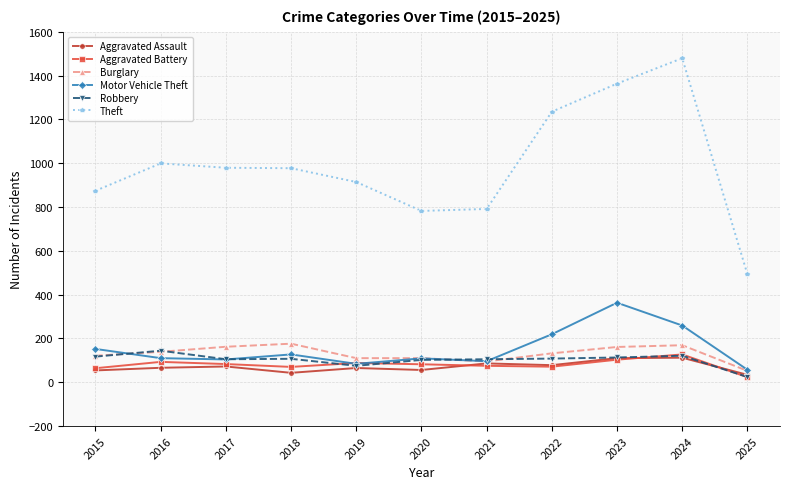

The Motor Vehicle Theft series shows 27 at 2021. True or false?

False